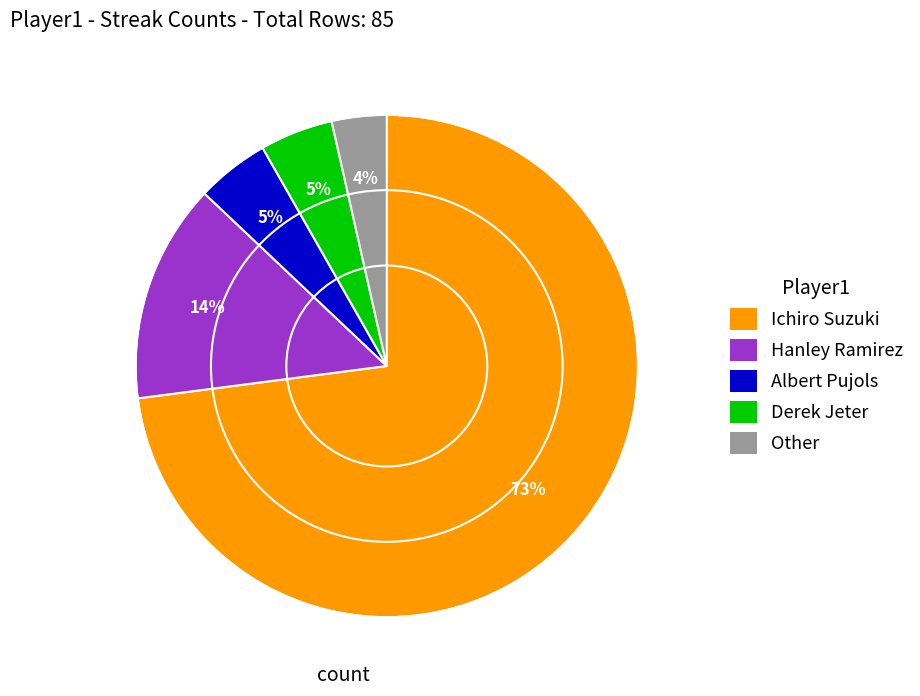

Which has a higher value, Hanley Ramirez or Ichiro Suzuki?

Ichiro Suzuki